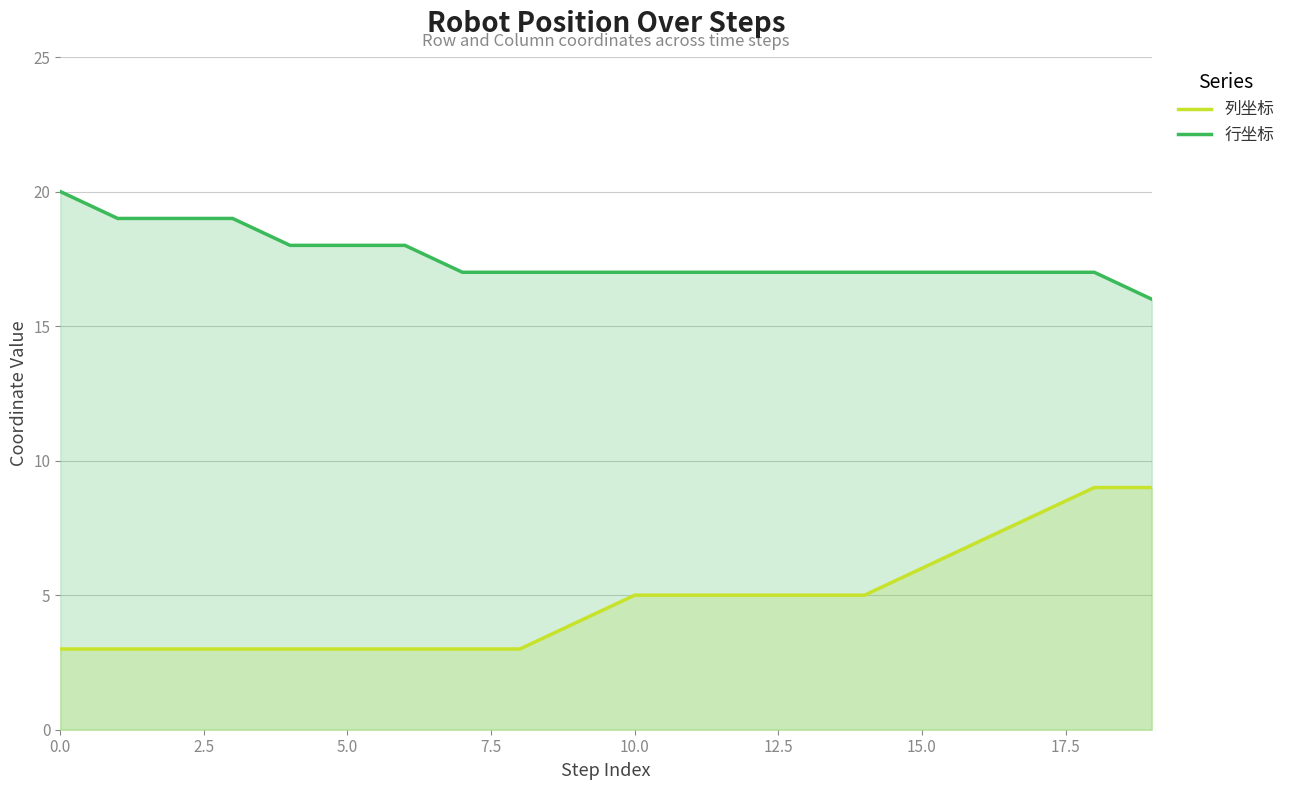

What is the difference between the maximum and minimum values in the 列坐标 series?

6